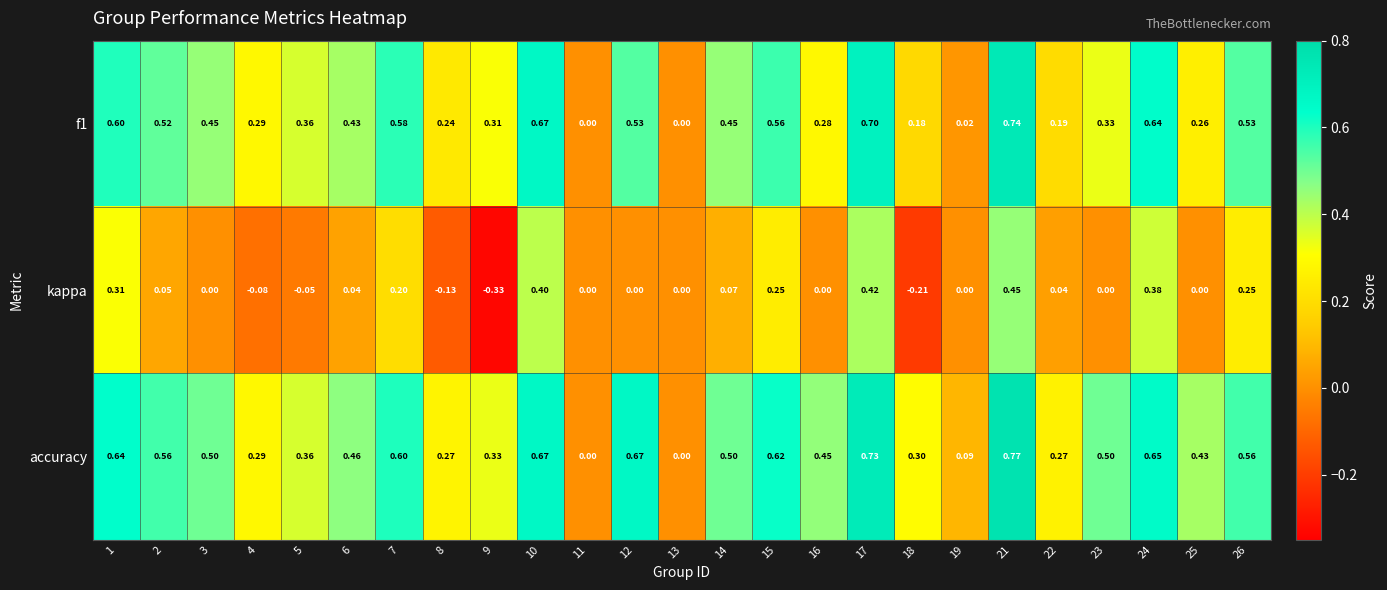

Is the value of f1 at 16 greater than the value of accuracy at 15?

No